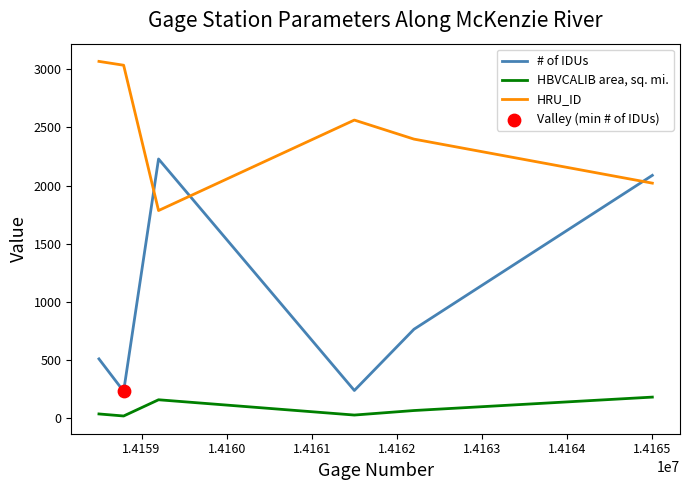

Which series has the widest spread of values?

# of IDUs